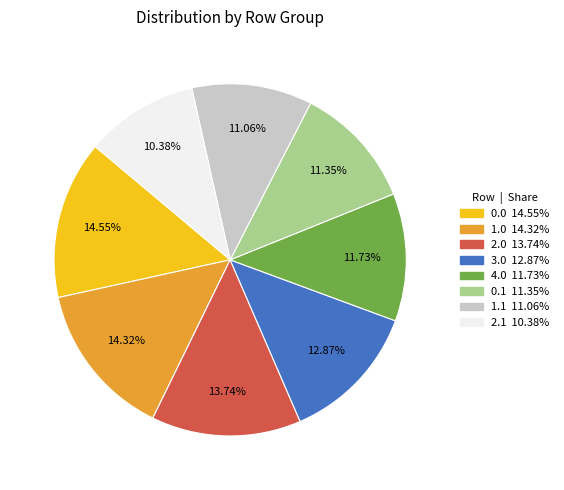

What portion of the pie excludes 2.1?

89.6%